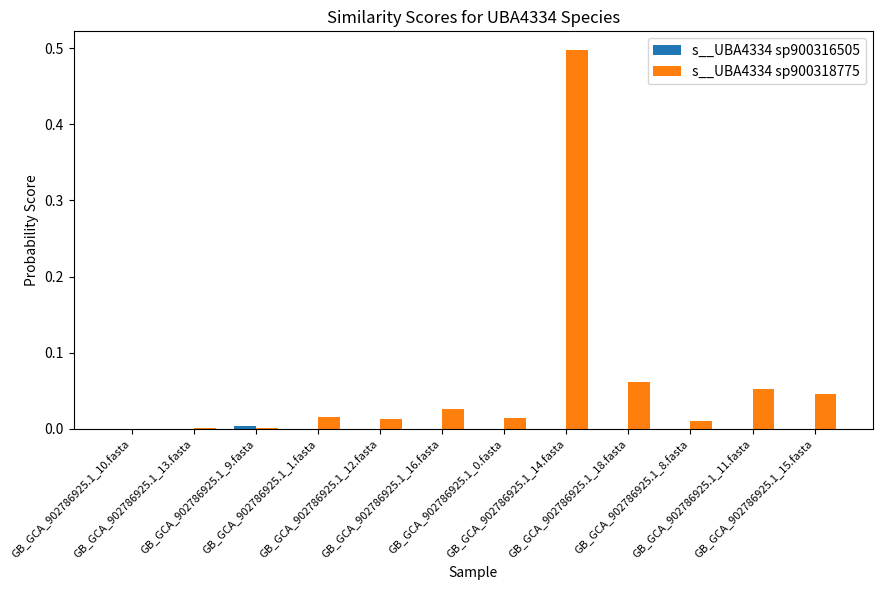

What is the maximum value shown in the chart?

0.5